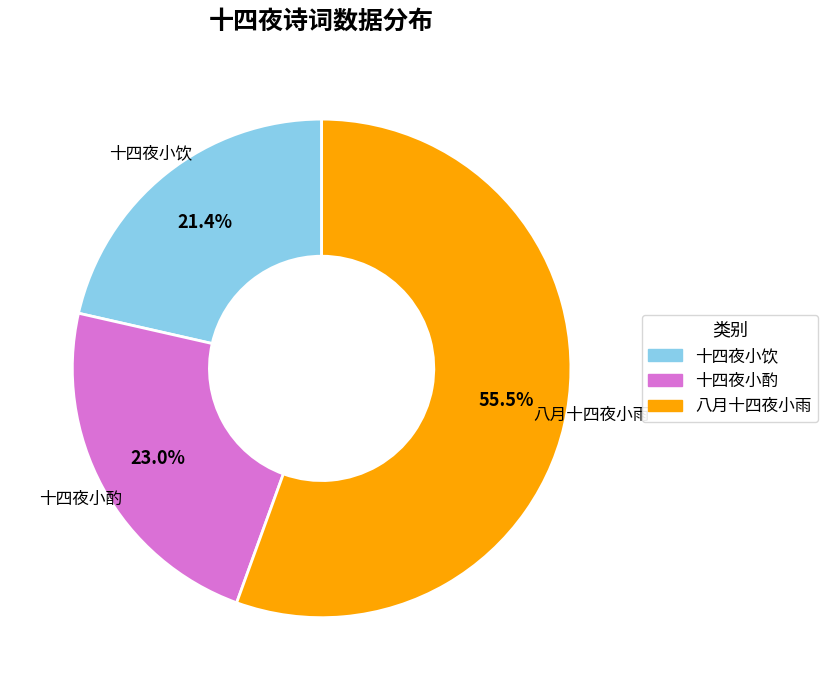

Is 十四夜小饮 the majority of the pie?

No